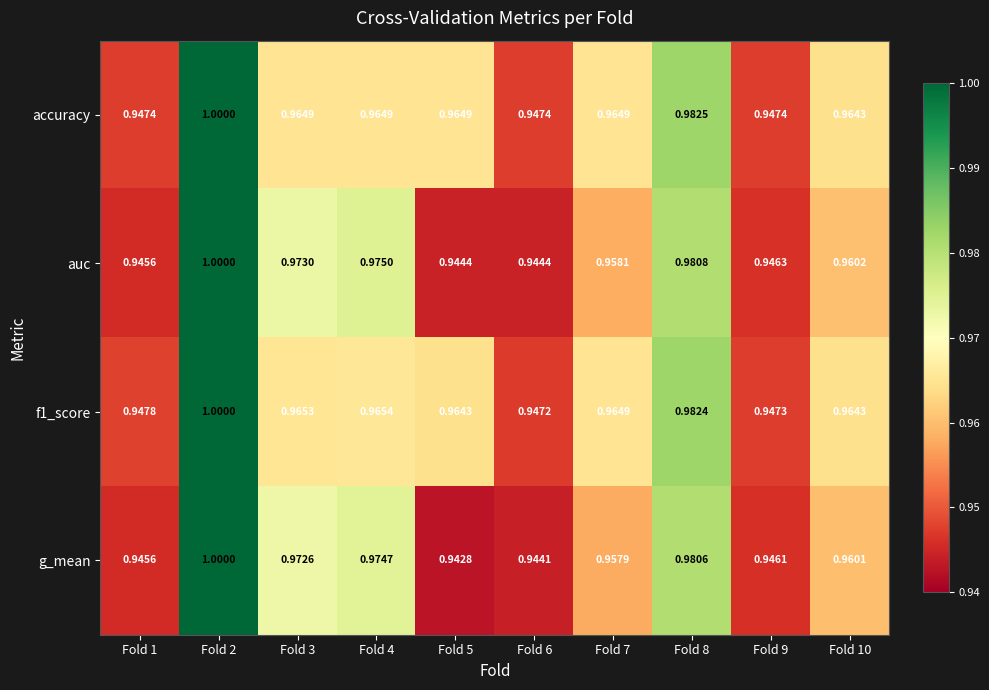

Which series has the largest total across all categories?

f1_score